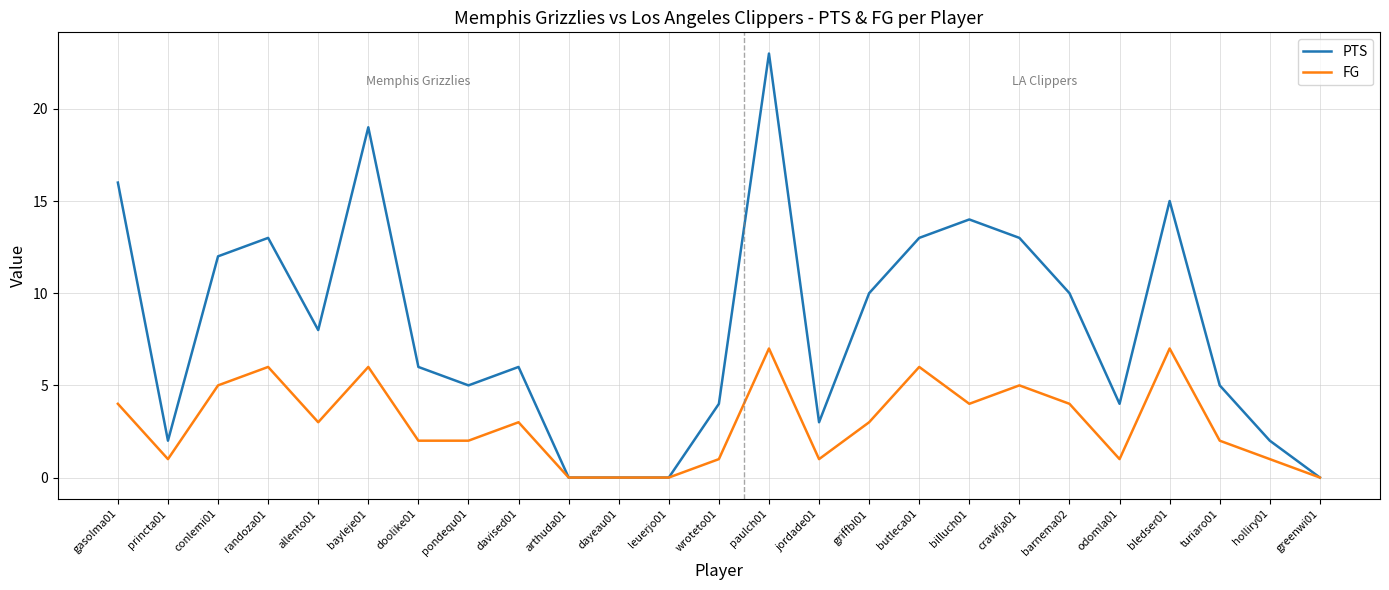

True or false: PTS has a value of 7 at turiaro01.

False